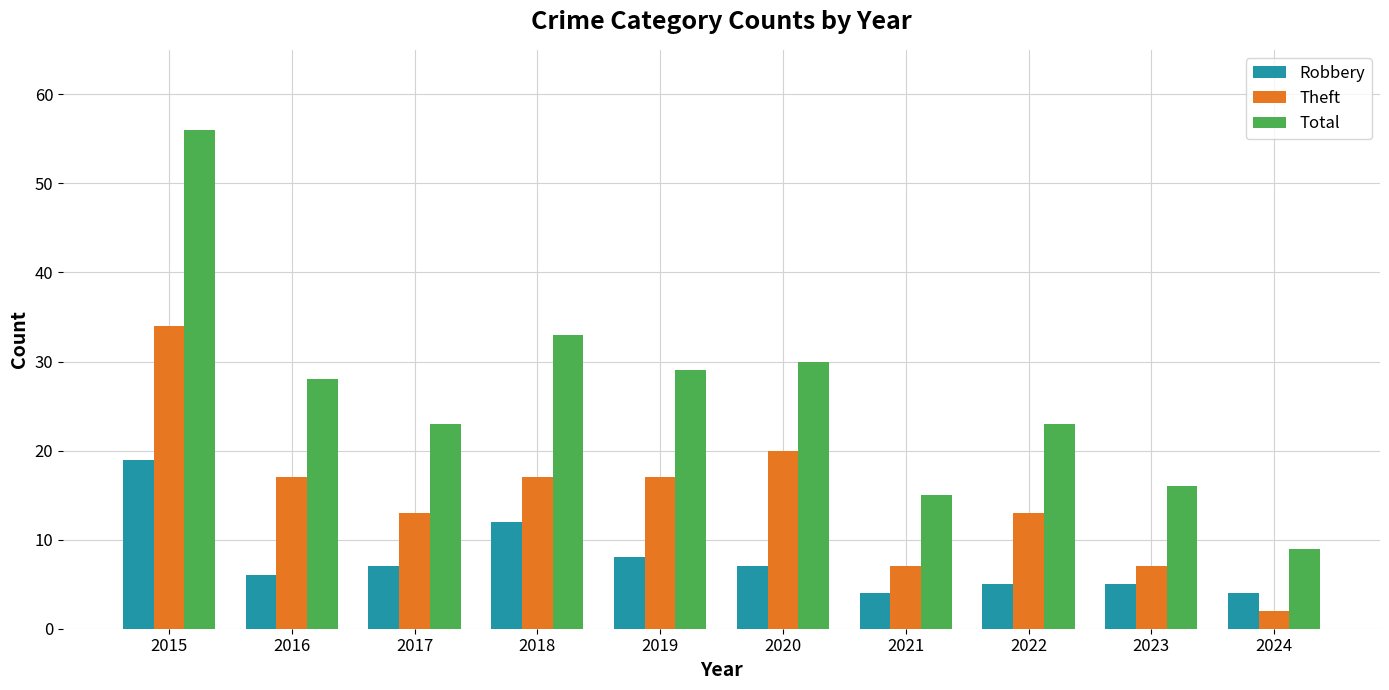

Rank the series by their average value, from highest to lowest.

Total, Theft, Robbery